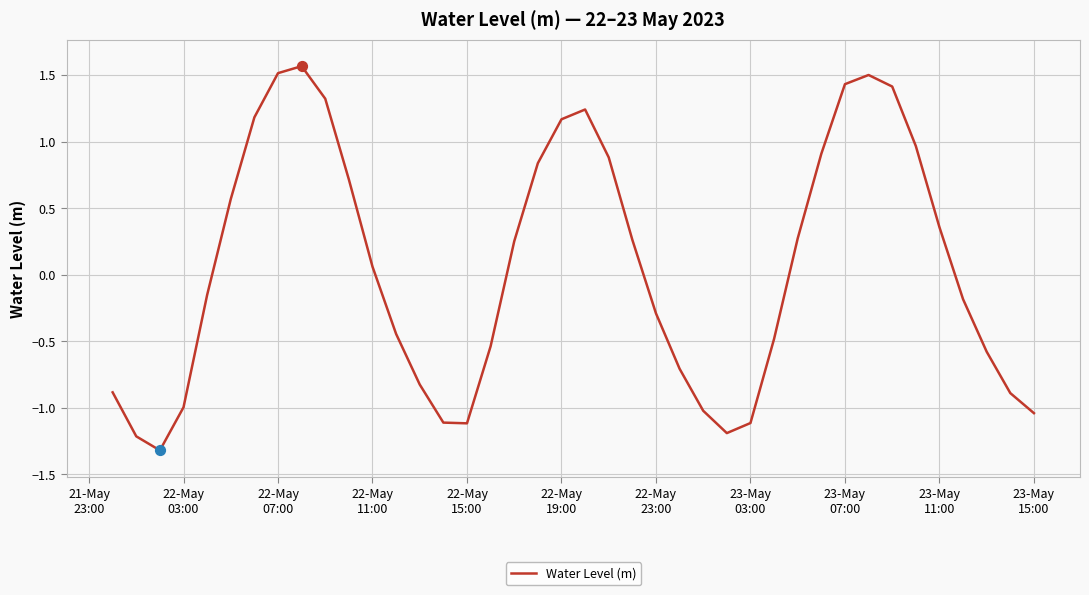

What is the smallest value displayed?

-1.3